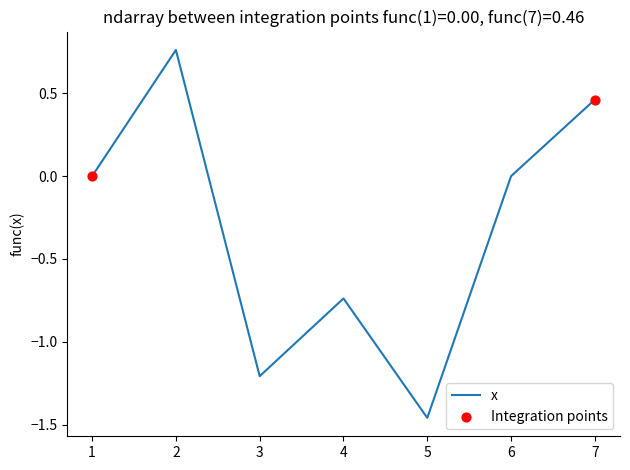

What is the change in value from 2 to 5?

-2.2